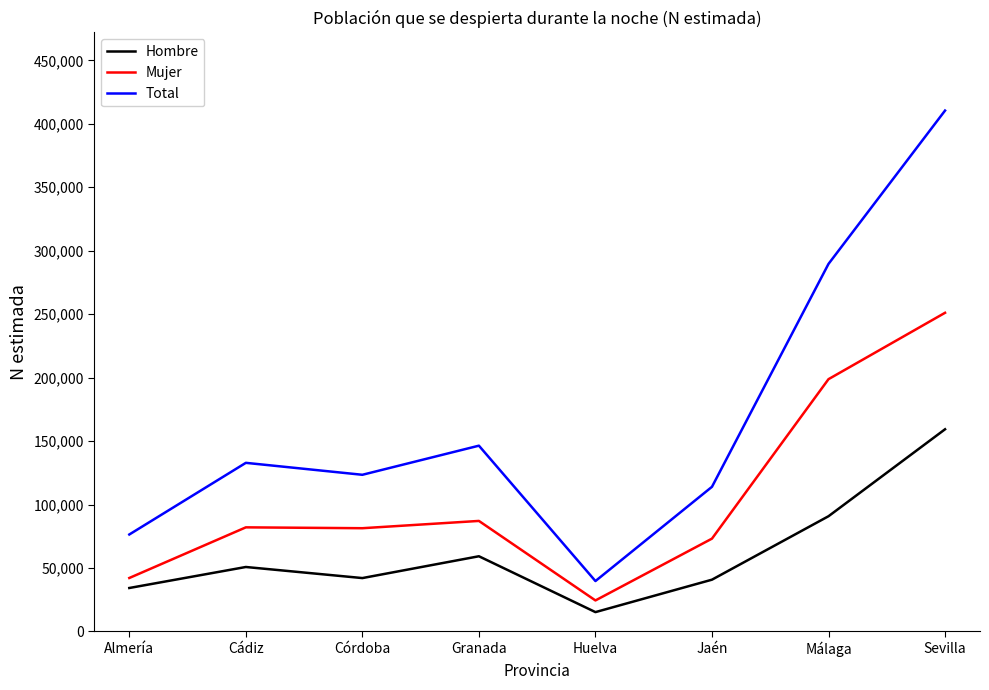

True or false: Hombre and Mujer cross at least once.

False